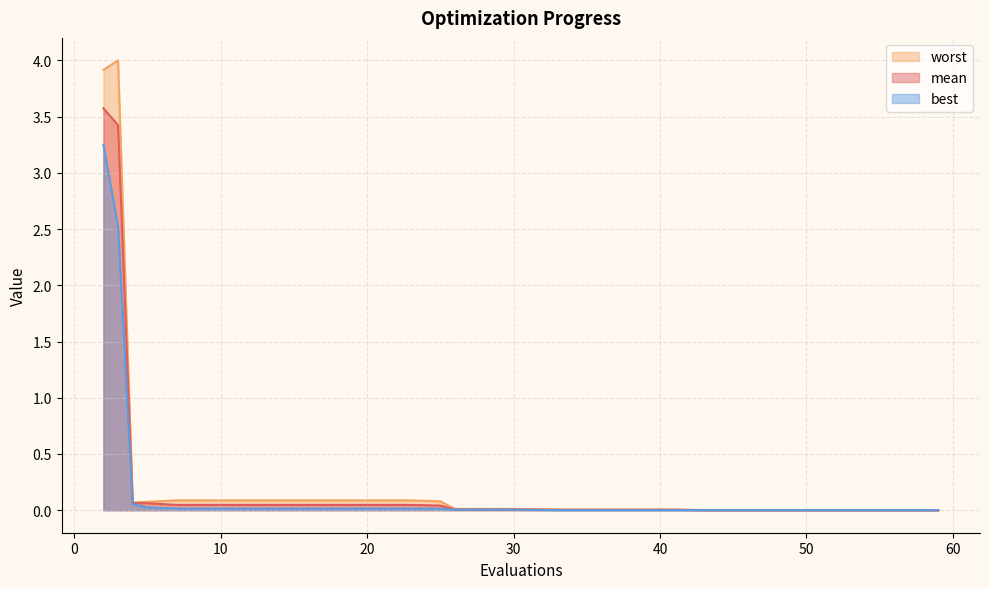

True or false: worst has a value of 0.0 at 33.

True